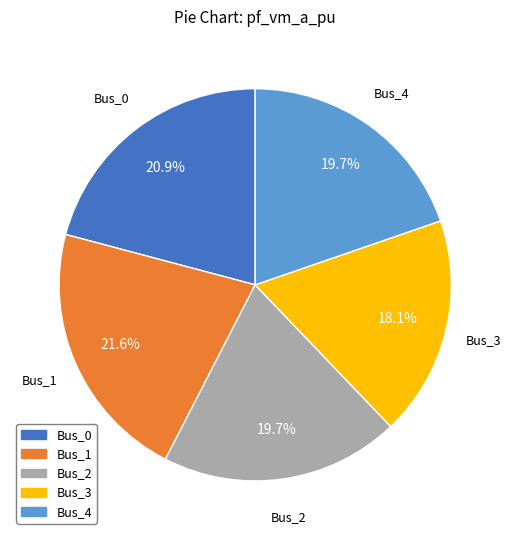

Does Bus_0 represent more than half of the total?

No